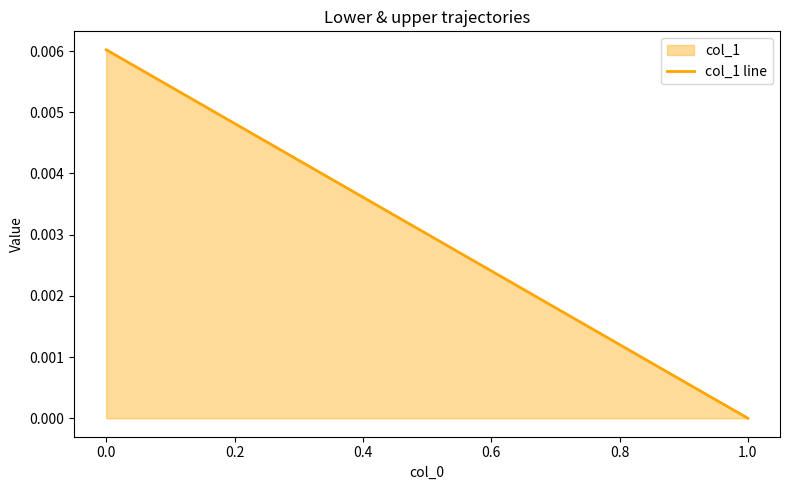

How many categories are shown in the chart?

2